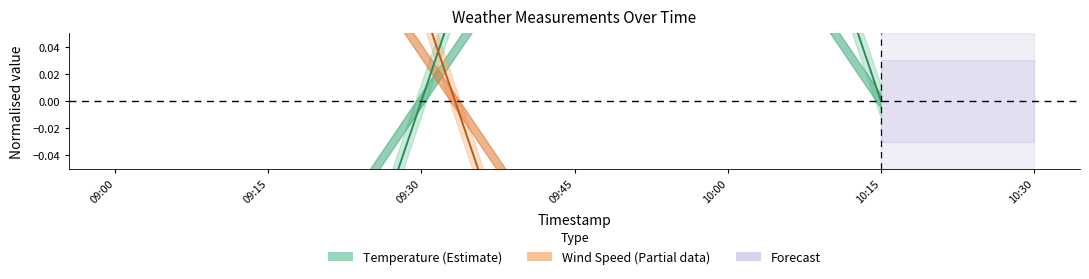

Between 09:45 and 10:15, which series saw the biggest shift?

Temperature